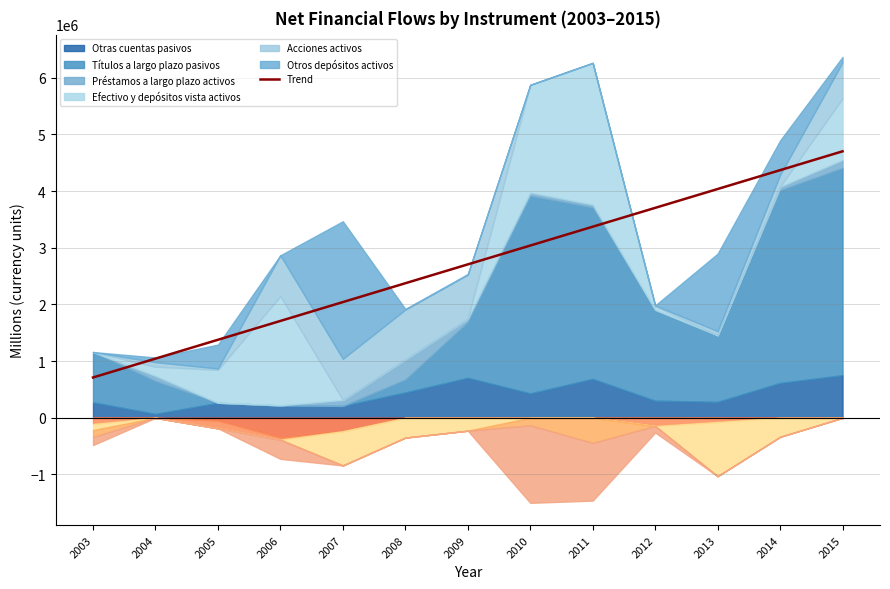

The value at 2004 is 1044279.1. True or false?

True